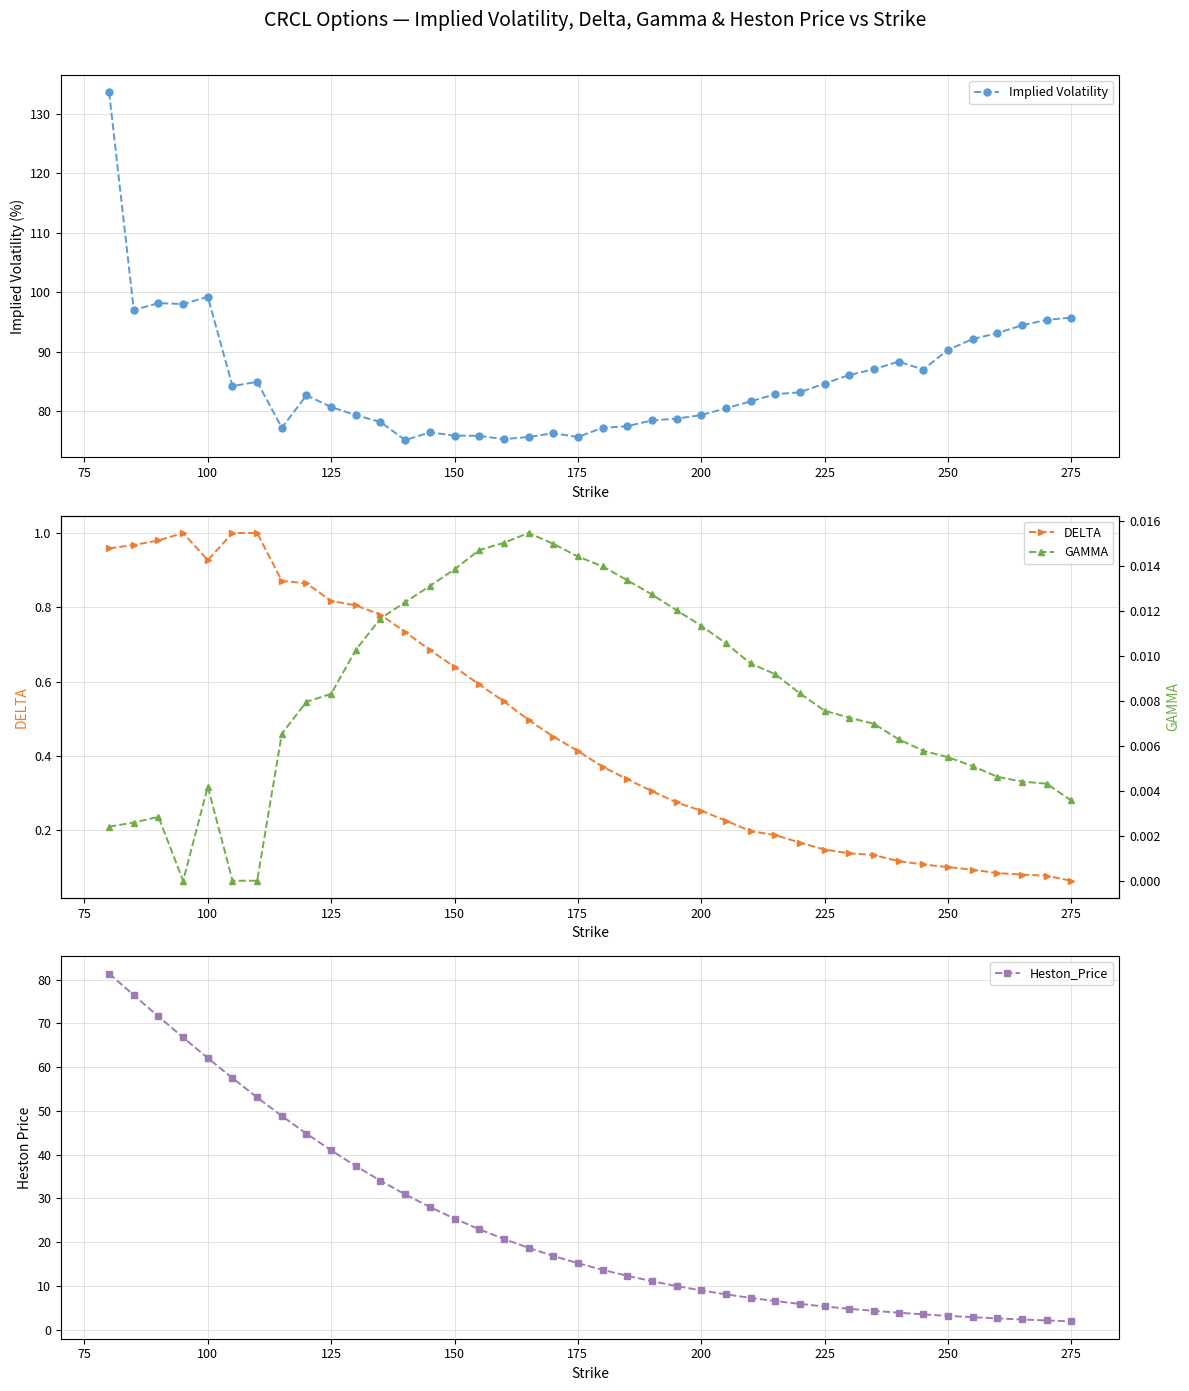

Which series has the largest total across all categories?

Implied Volatility